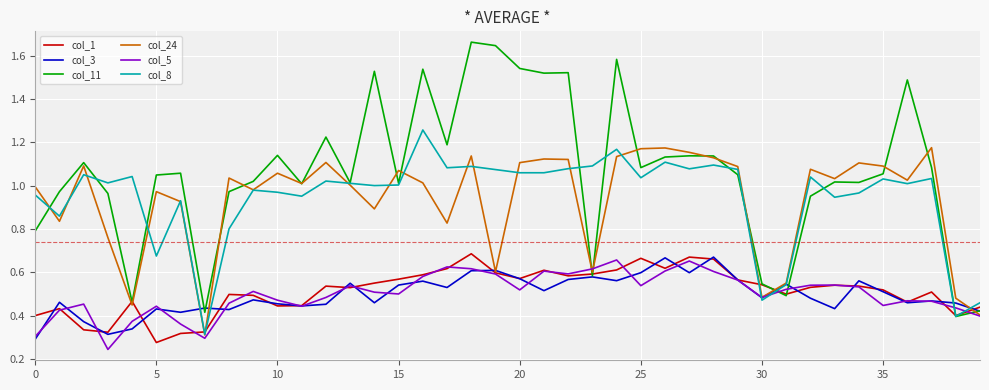

Which series has the widest spread of values?

col_11